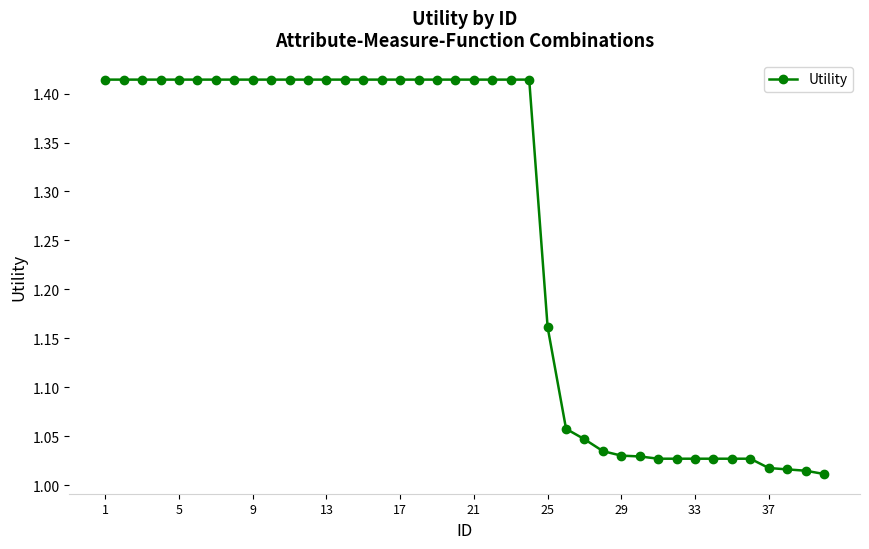

What is the difference between the maximum and minimum values?

0.4